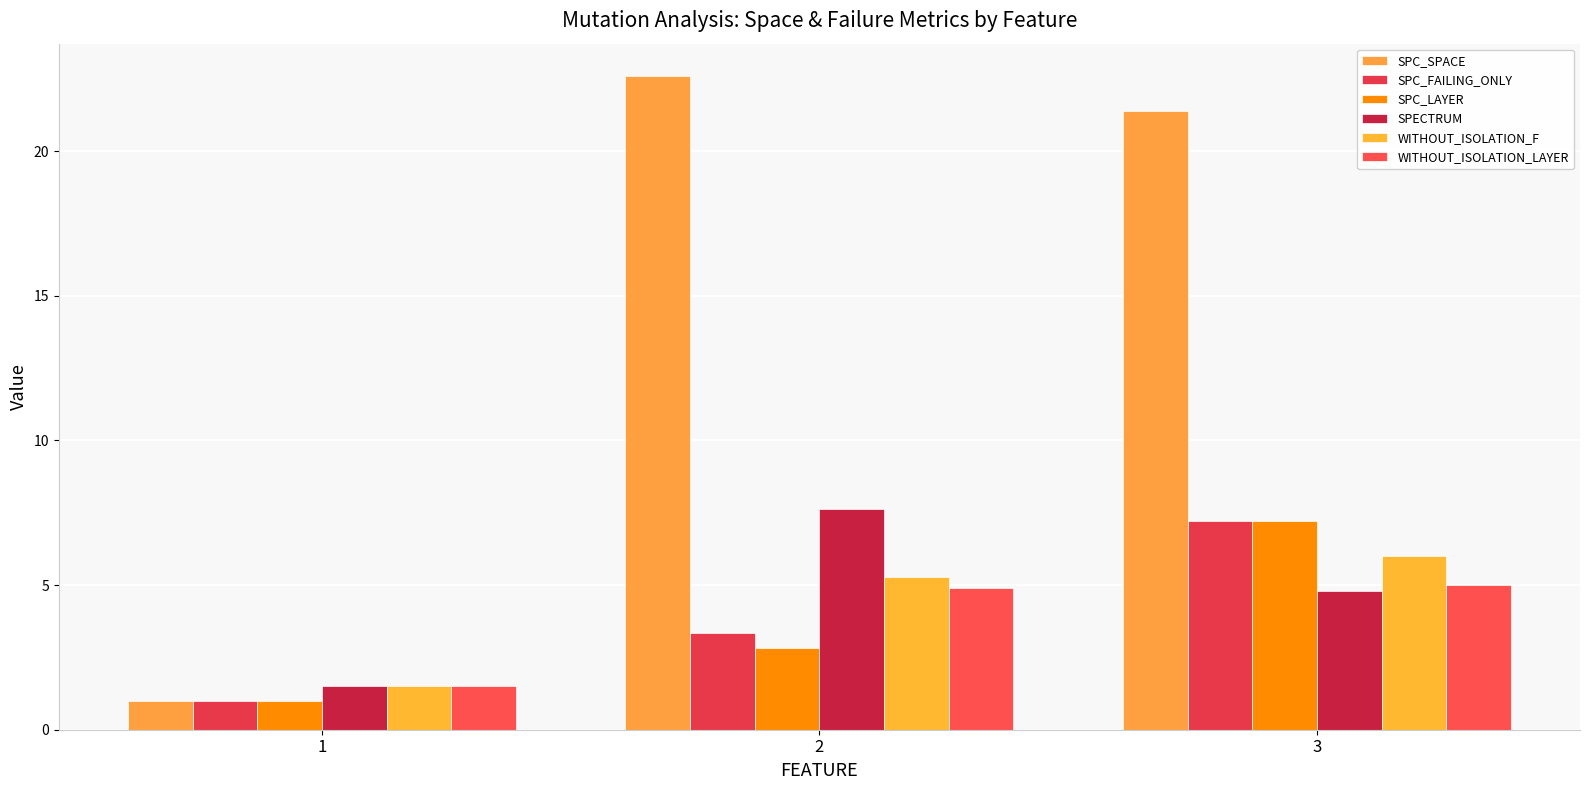

How many bars are there in each group?

6